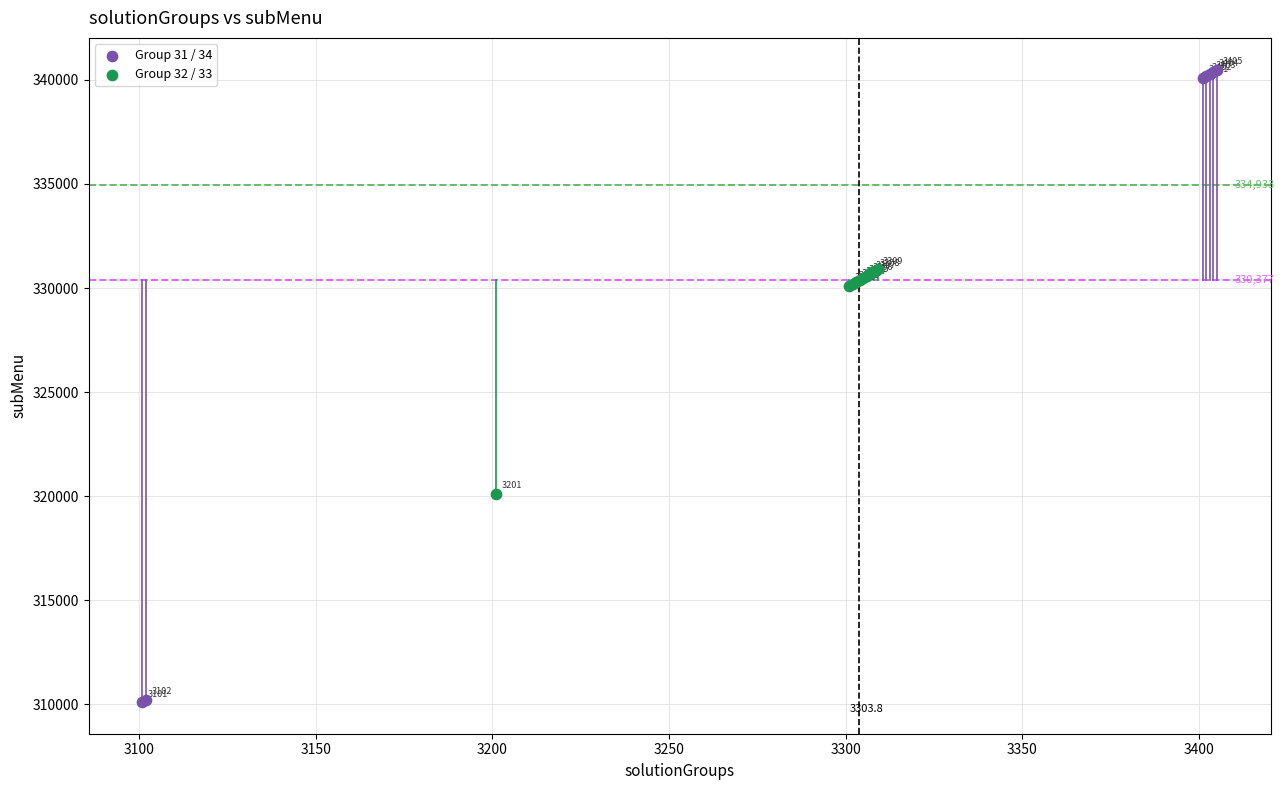

Which series reaches the minimum Y coordinate?

Group 31 / 34